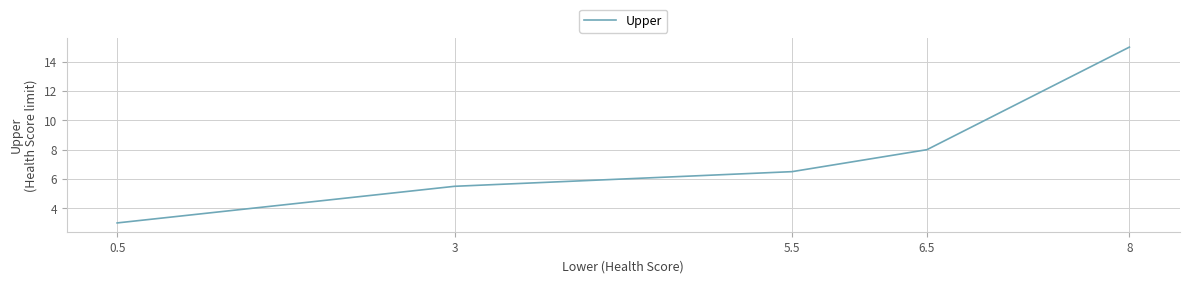

Approximately how many times larger is the value at 6.5 compared to 5.5?

1.2